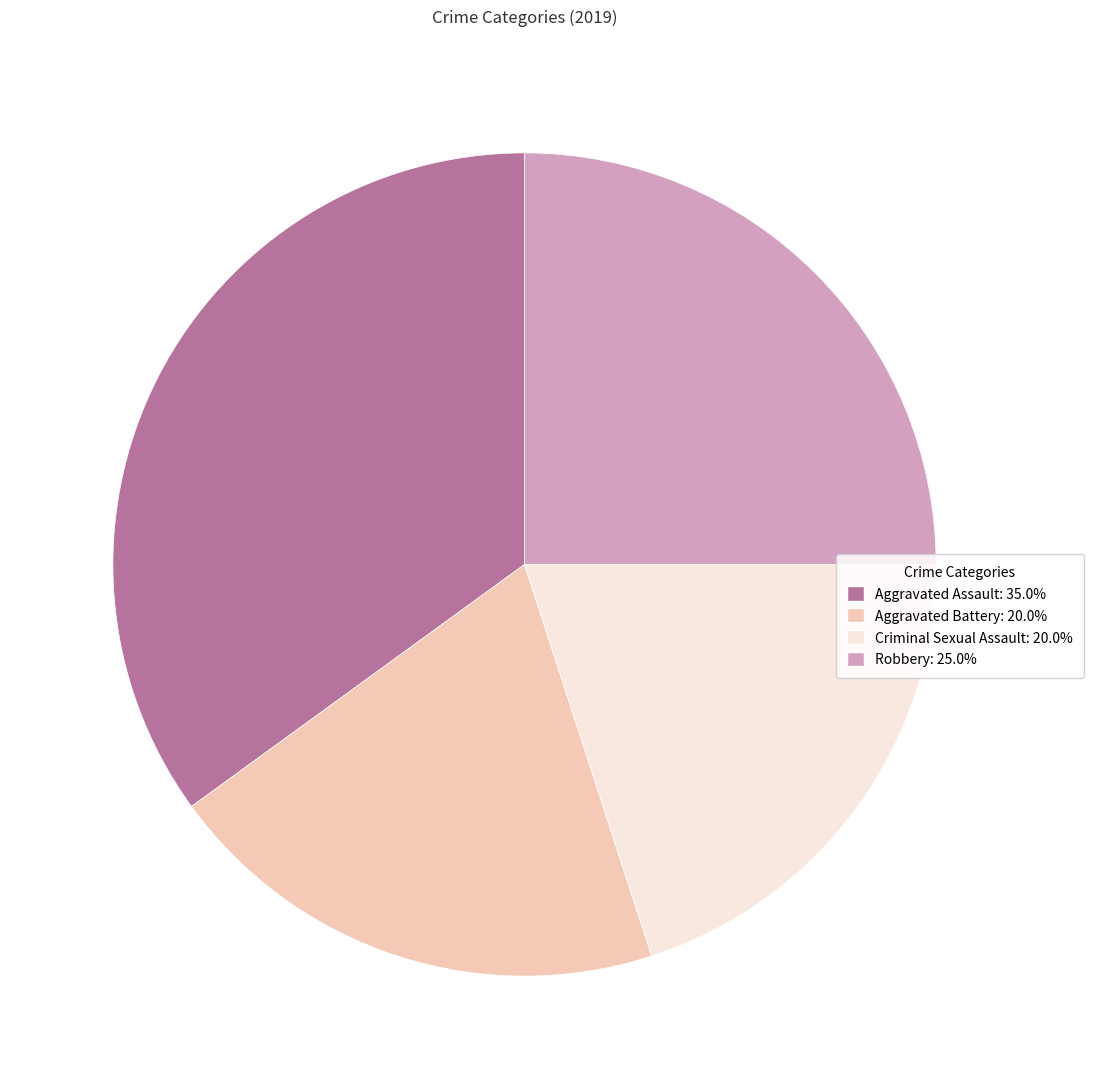

Is there a majority slice in this chart?

No